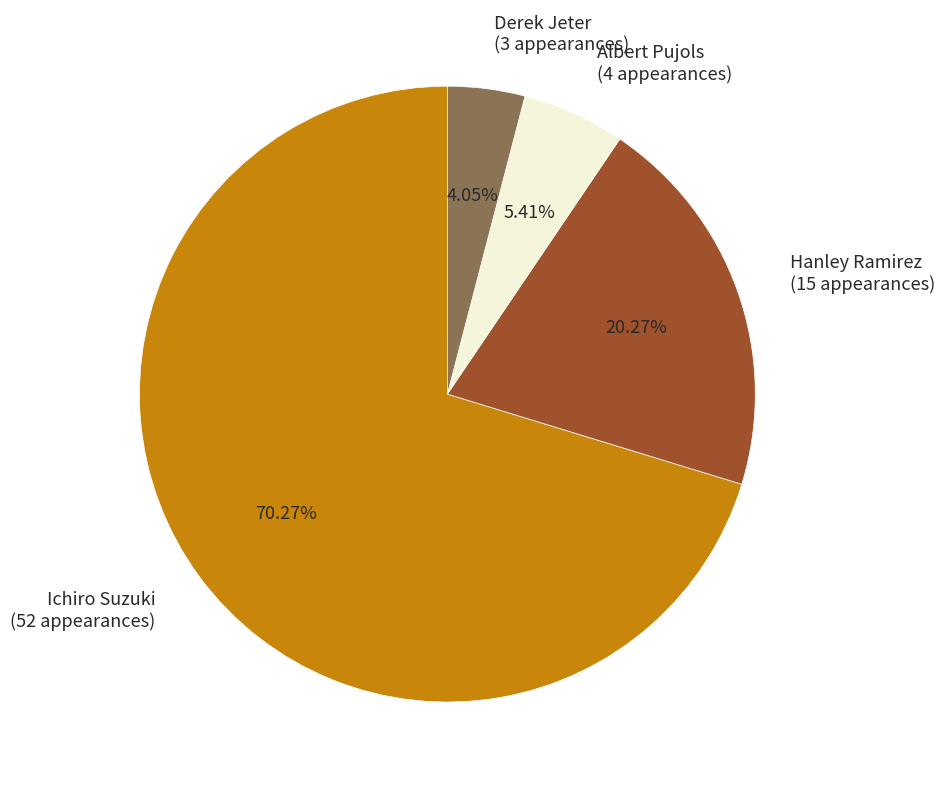

Is it true that Ichiro Suzuki is 57% of the pie?

False